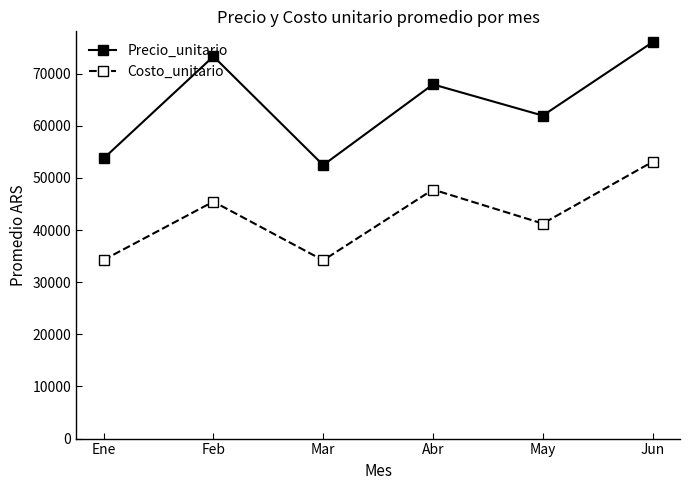

What is the difference between the highest and lowest values at Mar?

18266.7